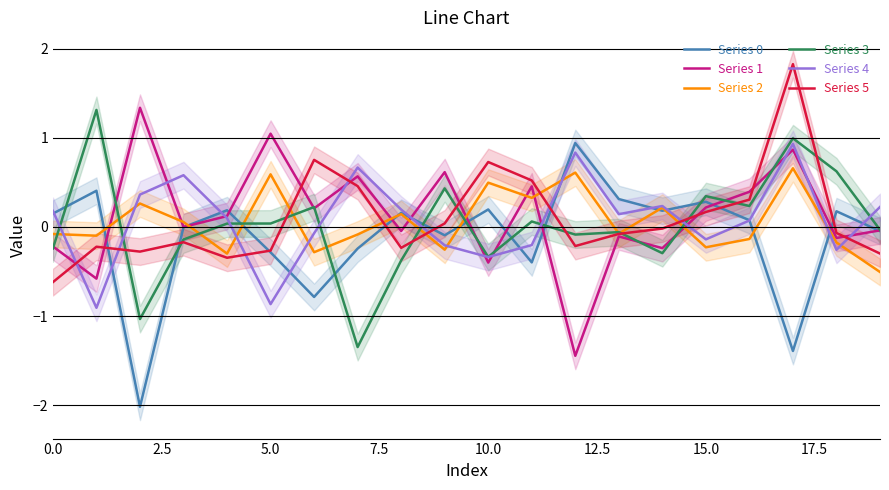

What position from the right is 17?

3